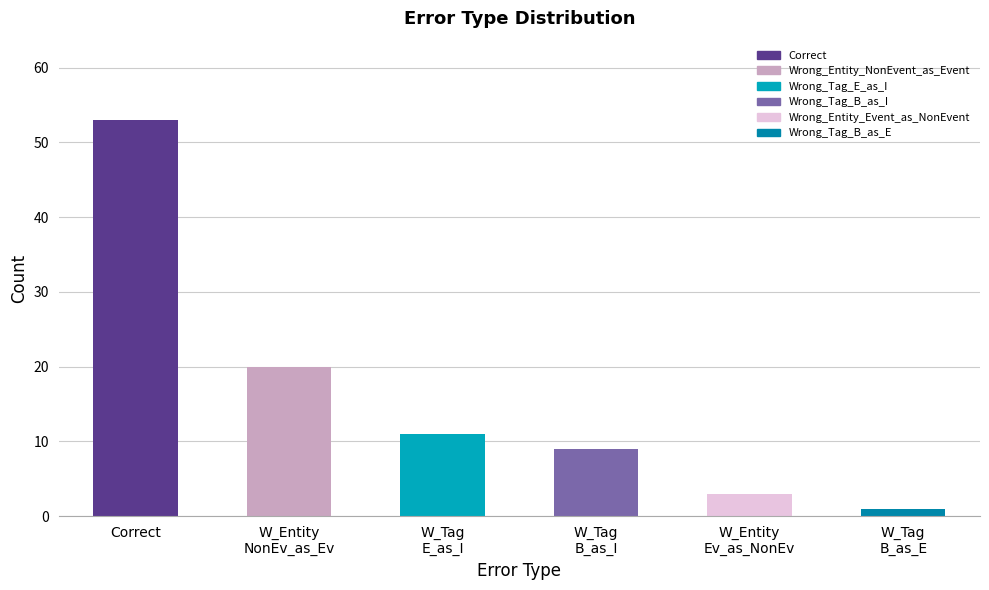

Are the bars grouped side by side (vs. stacked)?

No